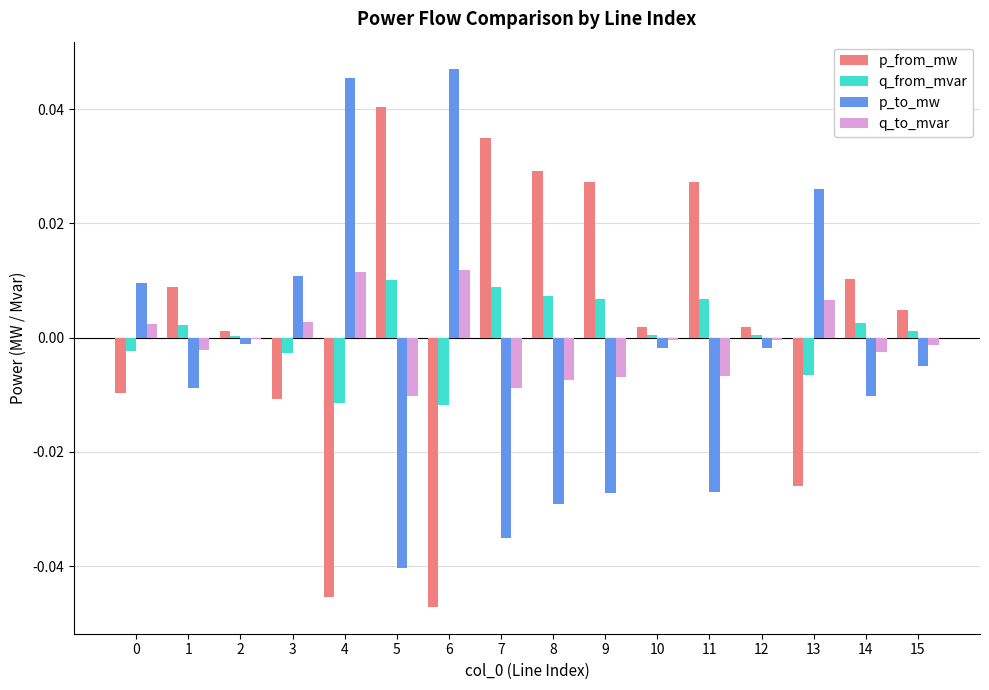

True or false: p_from_mw has a value of 0.0 at 12.

True